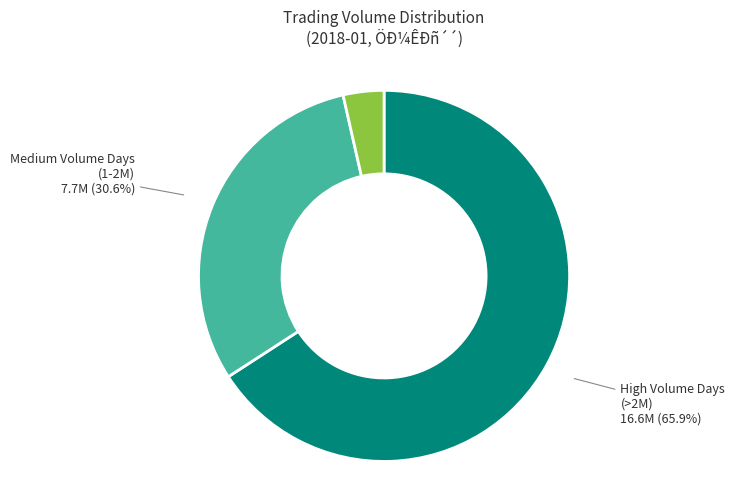

Is there a majority slice in this chart?

Yes